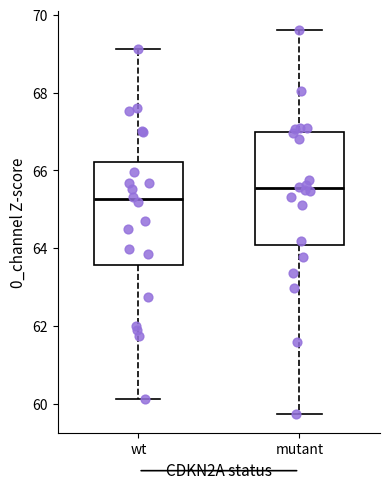

Which box has the lowest median line?

wt